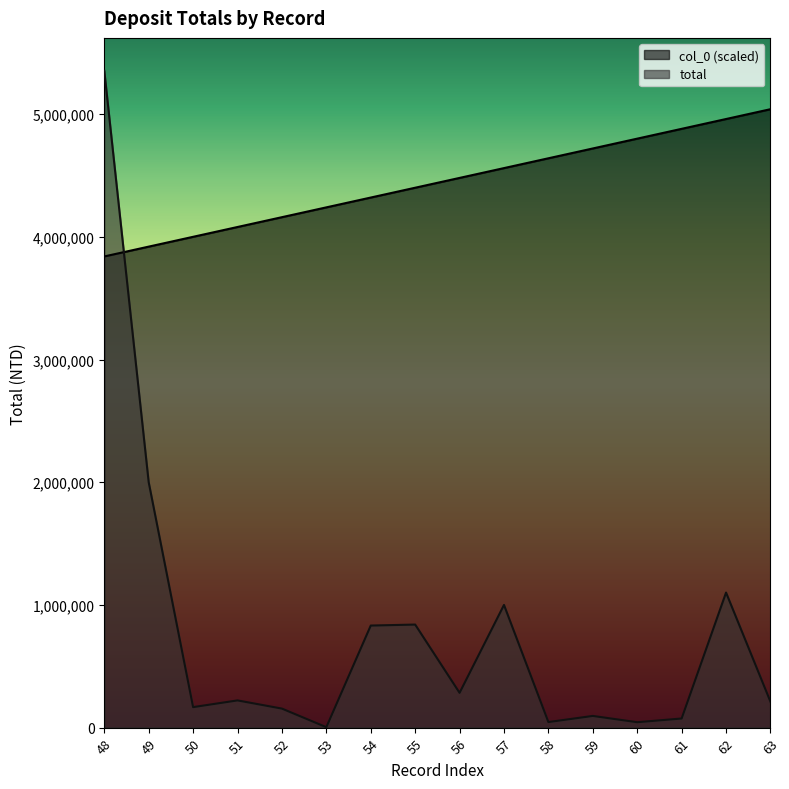

Read the col_0 value at 53, to the nearest 10.

4240000